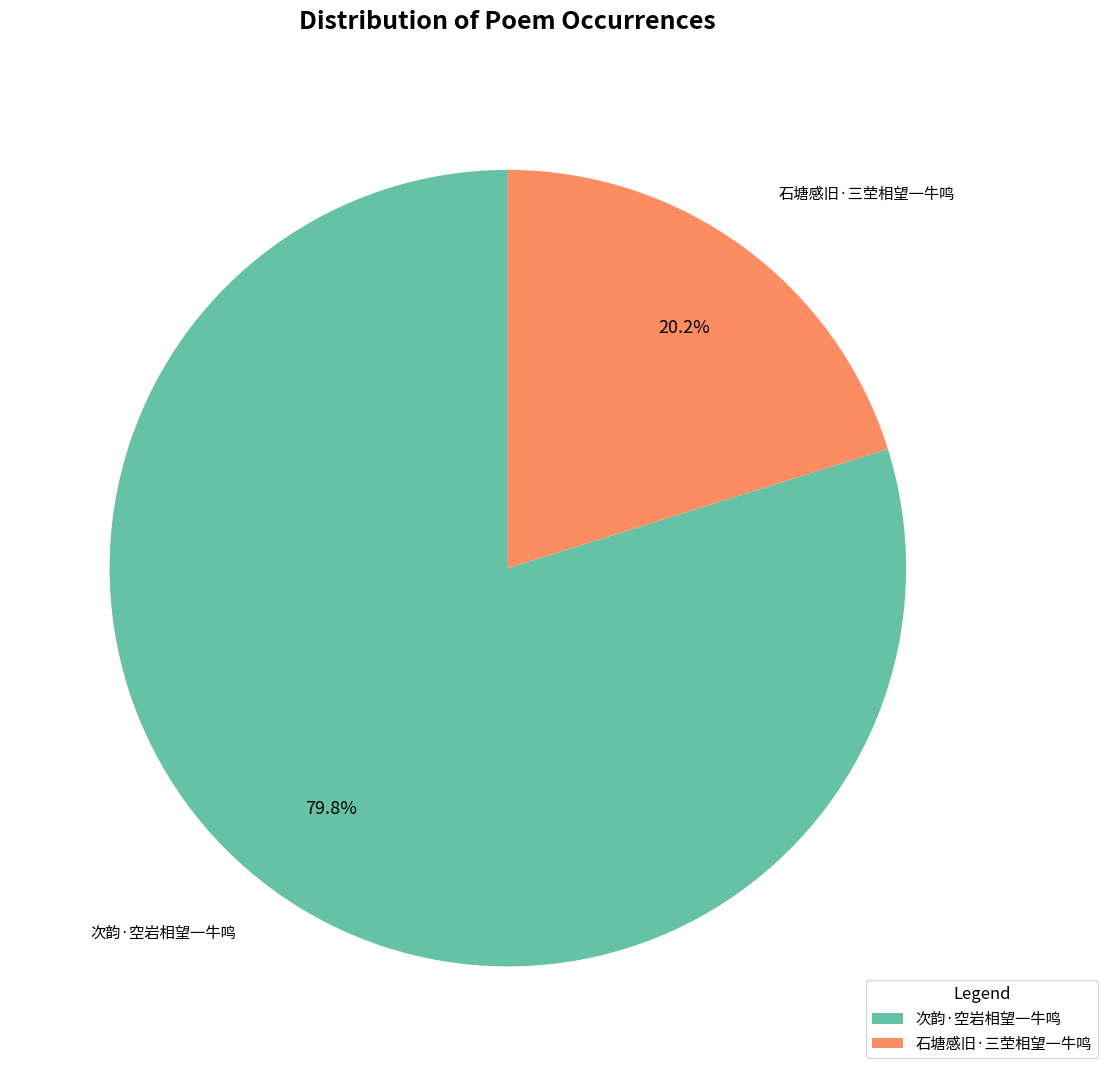

Rank the categories by value from highest to lowest.

次韵·空岩相望一牛鸣, 石塘感旧·三茔相望一牛鸣